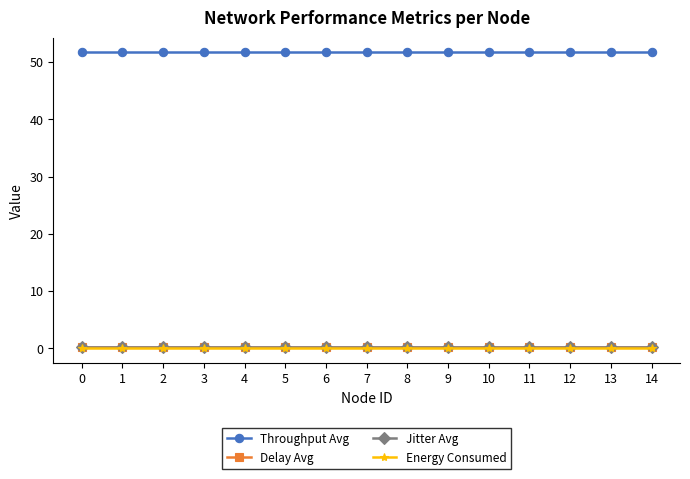

What is the sum of all Delay Avg values?

3.4